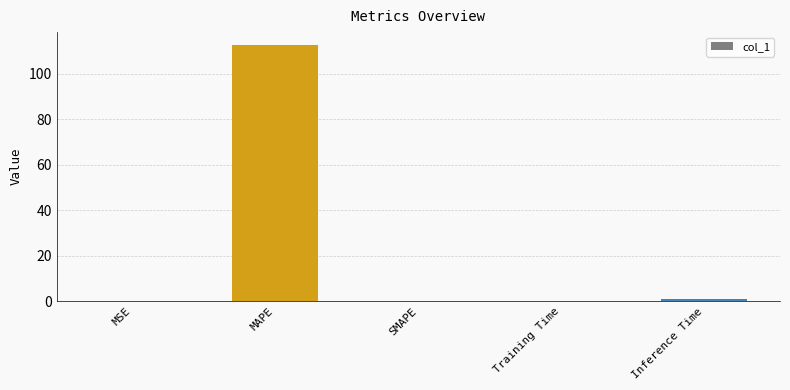

What value does the data have at MAPE?

112.6